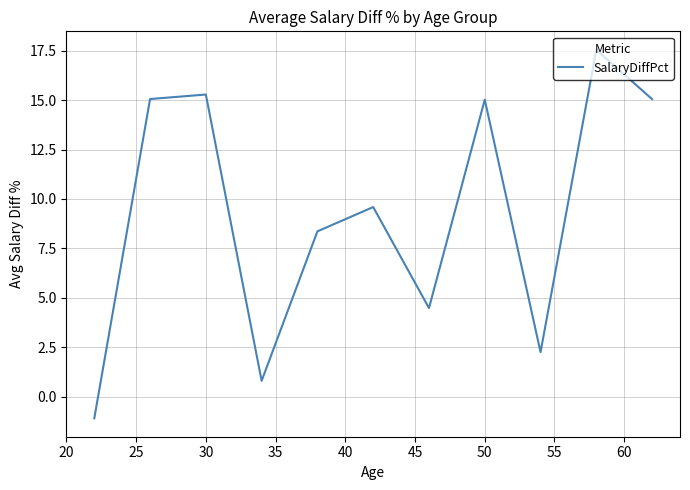

What is the difference between the maximum and minimum values?

18.7